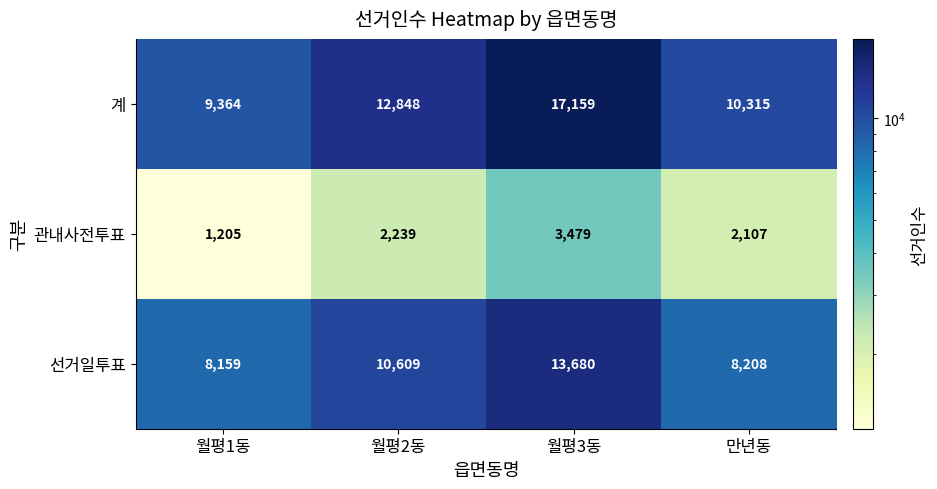

What is the spread (max minus min) of values at 월평3동?

13680